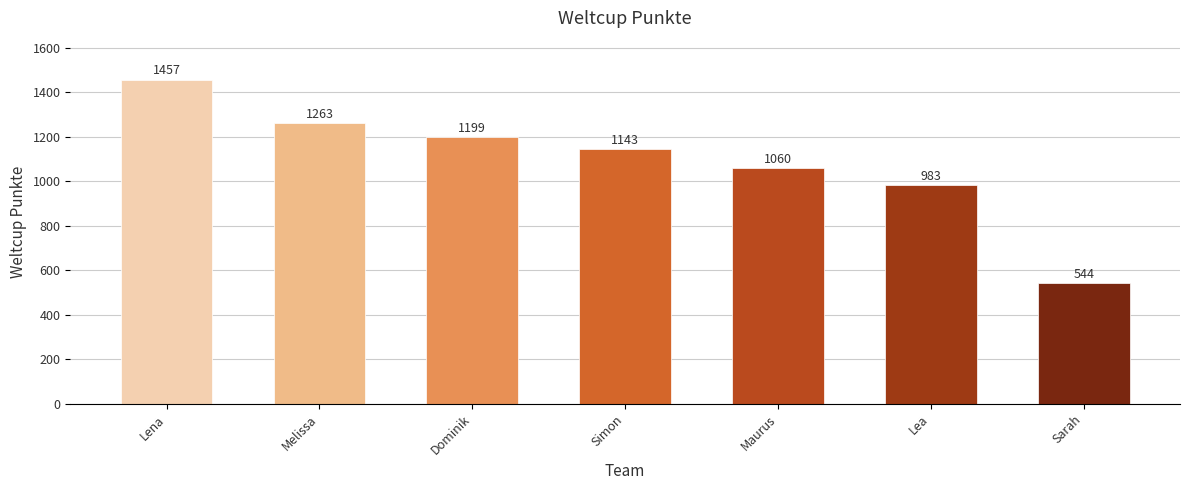

Between Lea and Melissa, which is larger?

Melissa